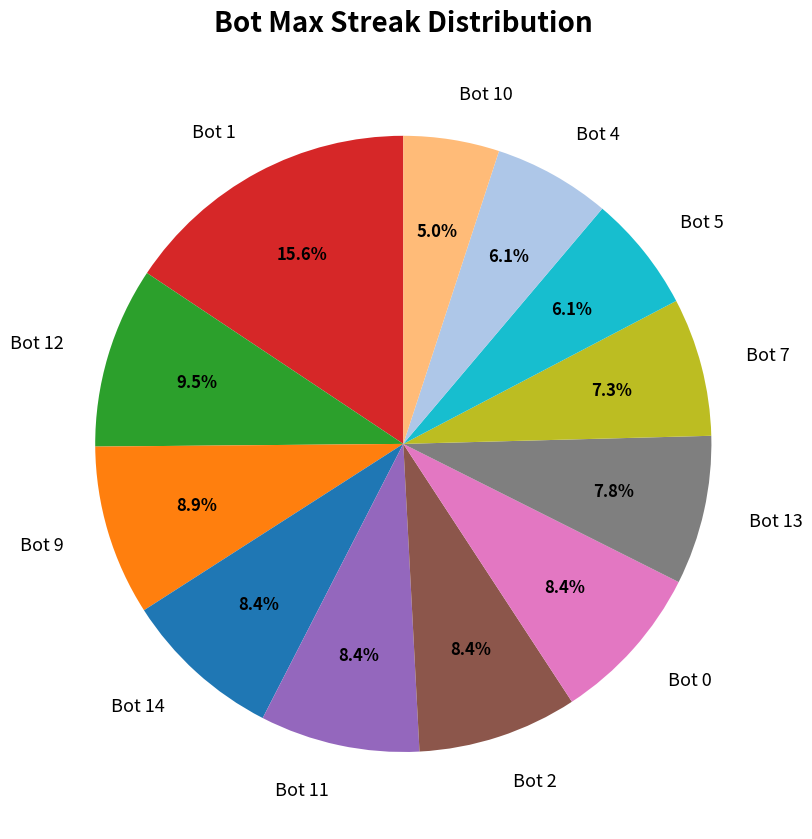

Which slice is the smallest?

Bot 10